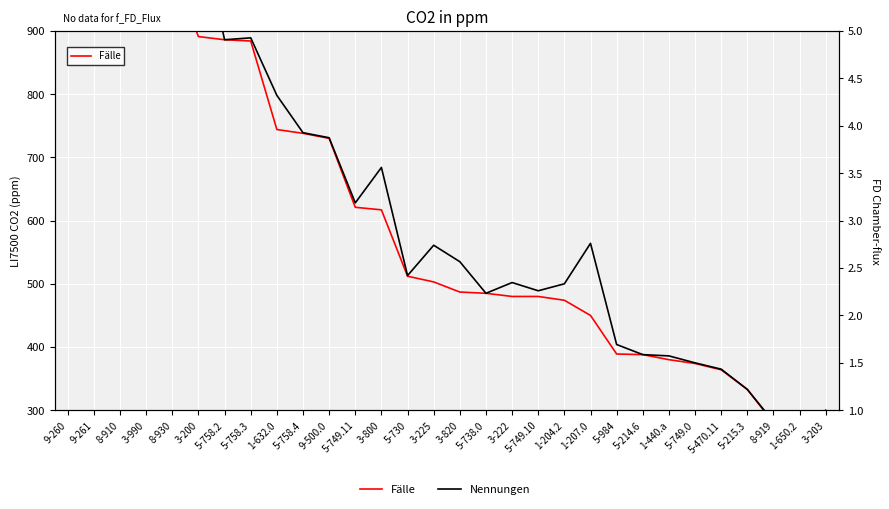

What is the minimum value shown in the chart?

267